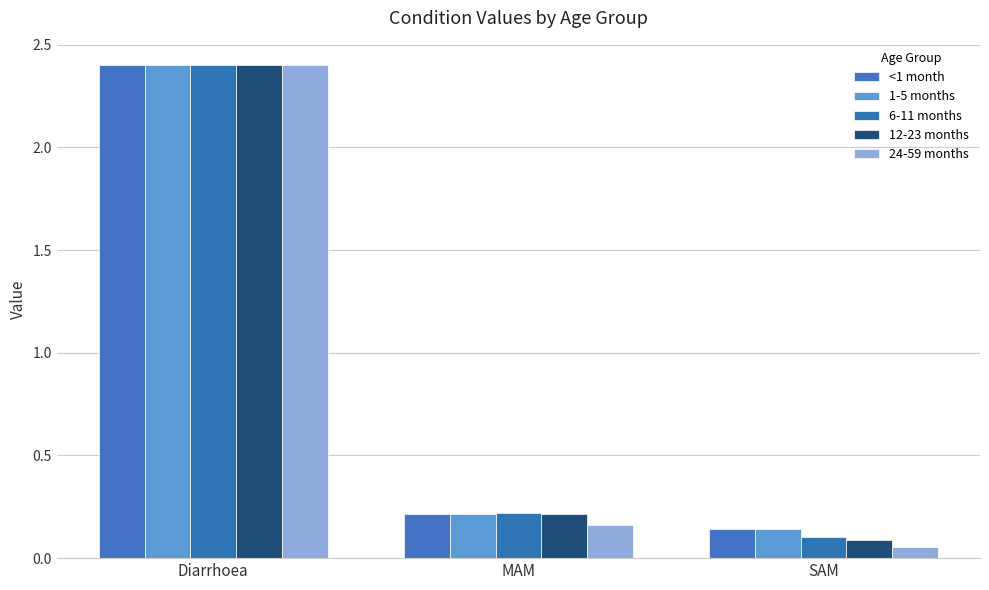

What position from the left is SAM?

3